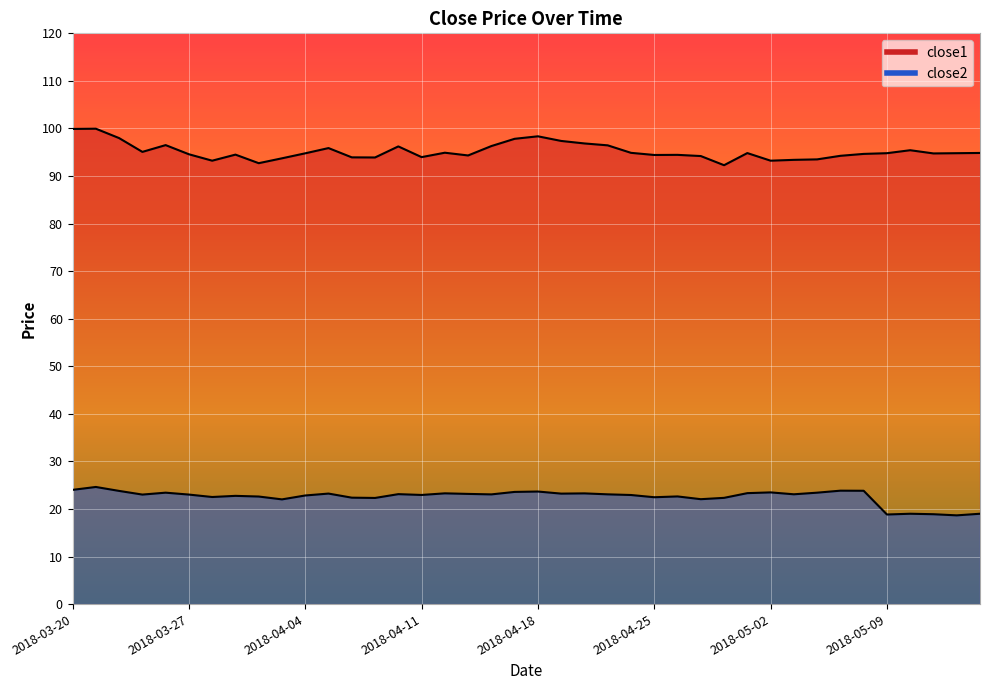

How many interior local peaks does the close1 series have?

10